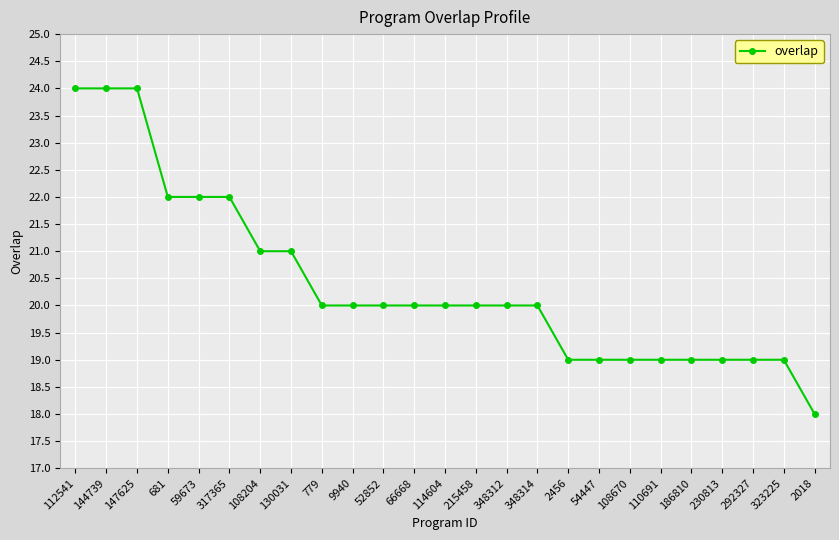

What is the ratio of the value at 292327 to the value at 323225?

1.0